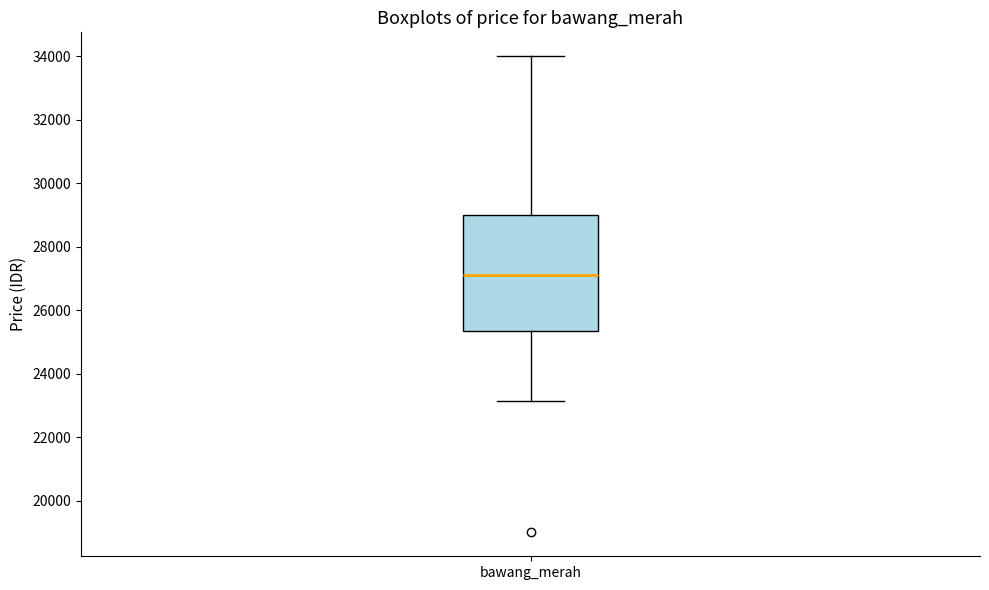

Read this box plot against the y-axis: the position of the median line, the range covered by the box, and the ends of both whiskers. The values are not printed on the chart, so give them approximately, as read against the axis.

median 27200, box 25400 to 29000, whiskers 23200 to 34000